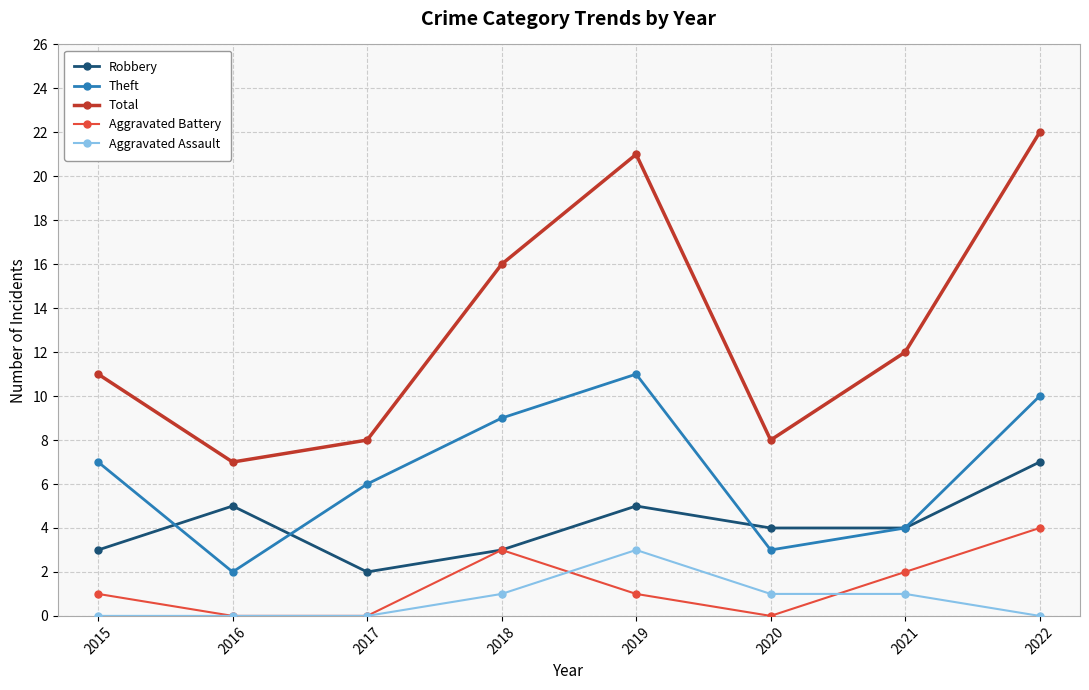

How many categories are shown in the chart?

8